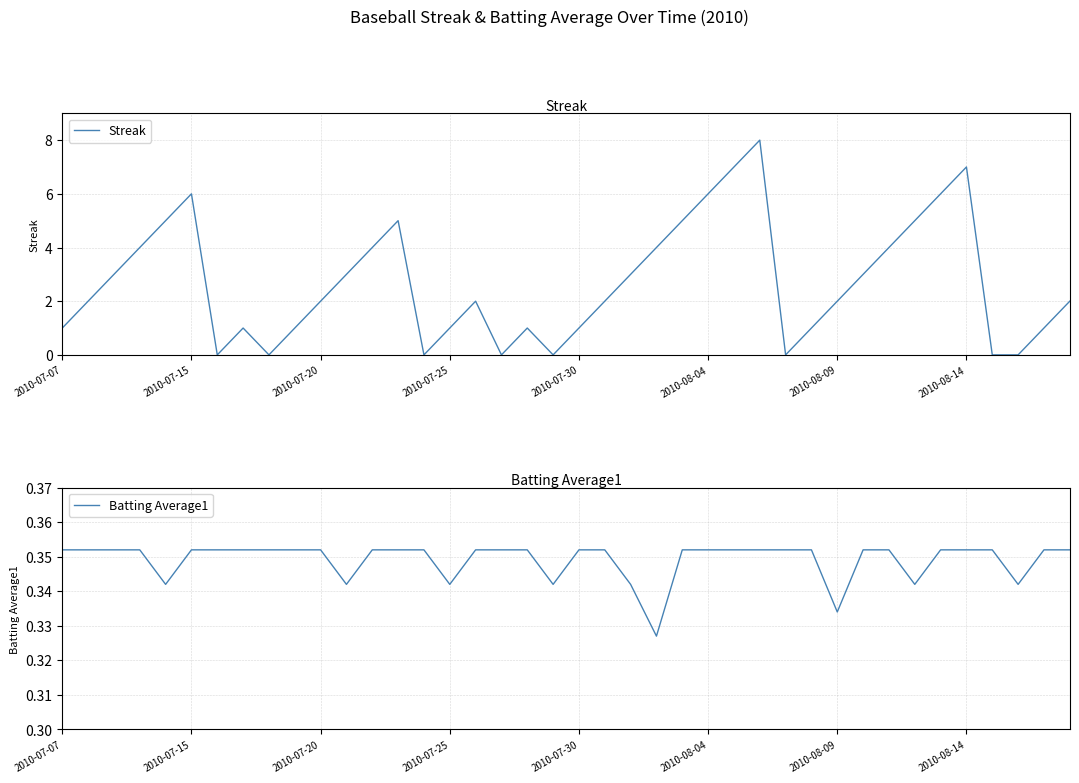

What is the average value of the Streak series?

2.7